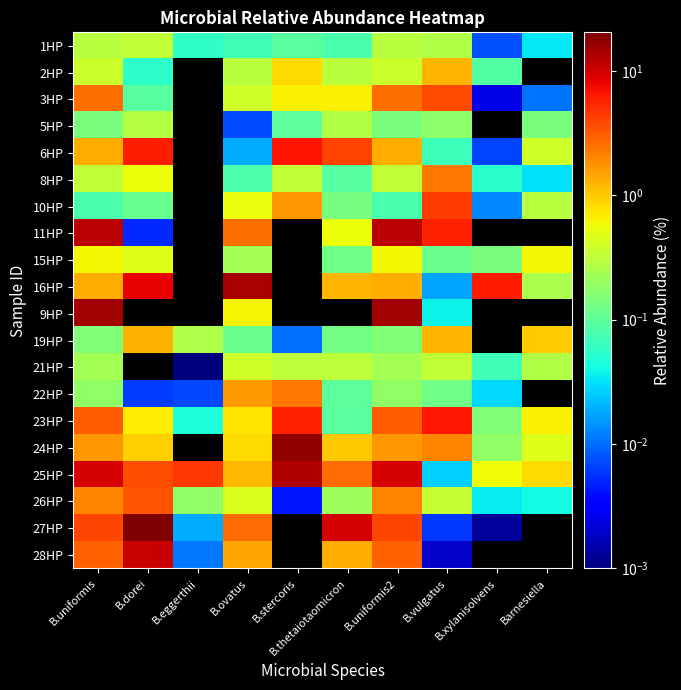

Which category has the lowest value across all series?

B.eggerthii